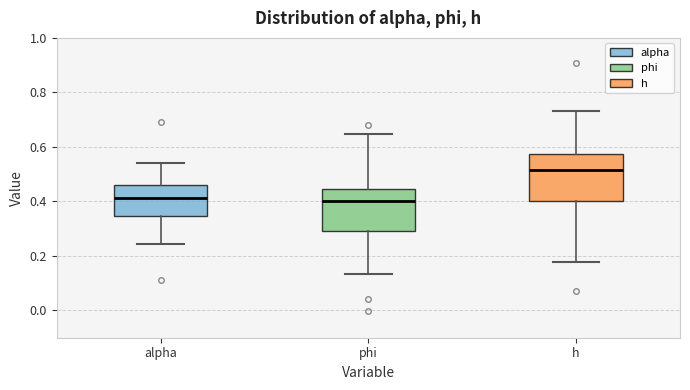

Reading left to right, read every box against the y-axis: the position of its median line, the range the box covers, and the ends of its whiskers. The values are not printed on the chart, so give them approximately, as read against the axis.

alpha: median 0.42, box 0.34 to 0.46, whiskers 0.24 to 0.54
phi: median 0.40, box 0.30 to 0.44, whiskers 0.14 to 0.64
h: median 0.52, box 0.40 to 0.58, whiskers 0.18 to 0.74